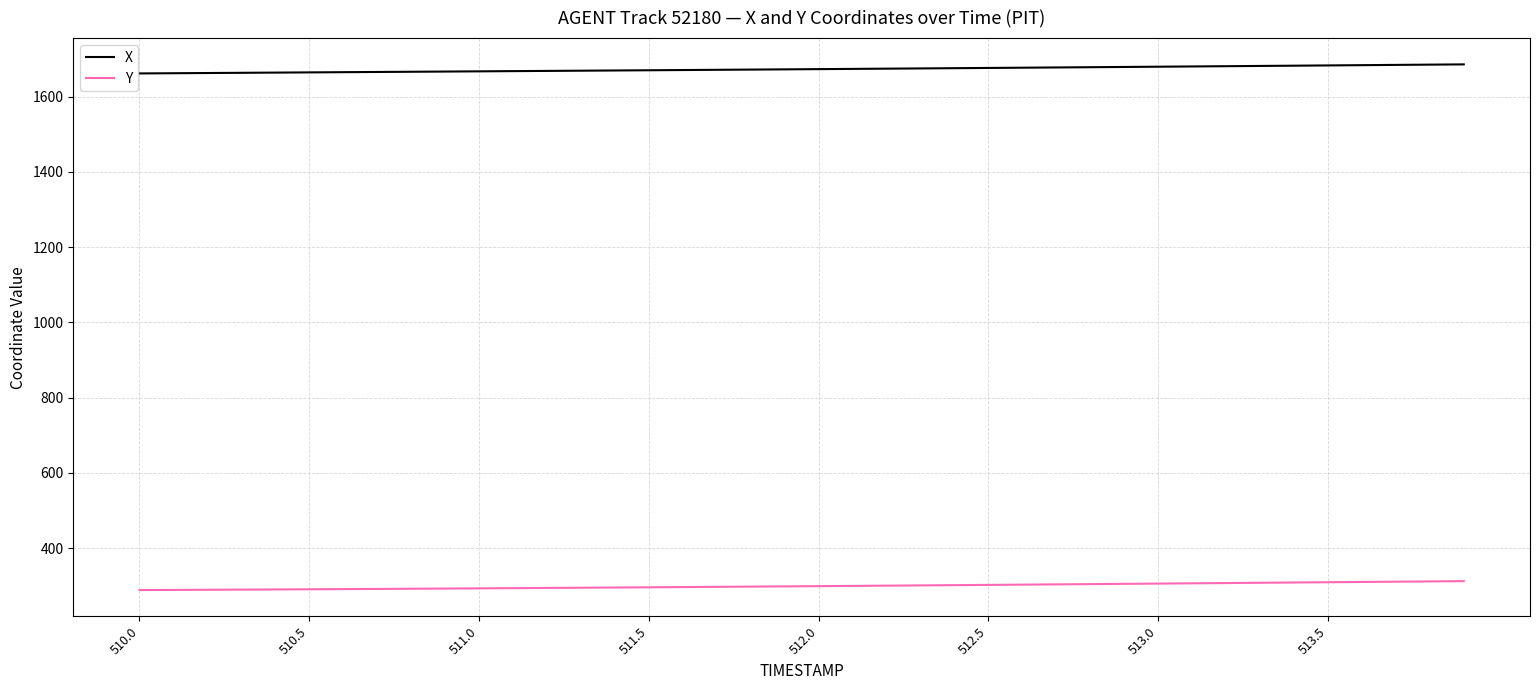

Which series has the largest total across all categories?

X